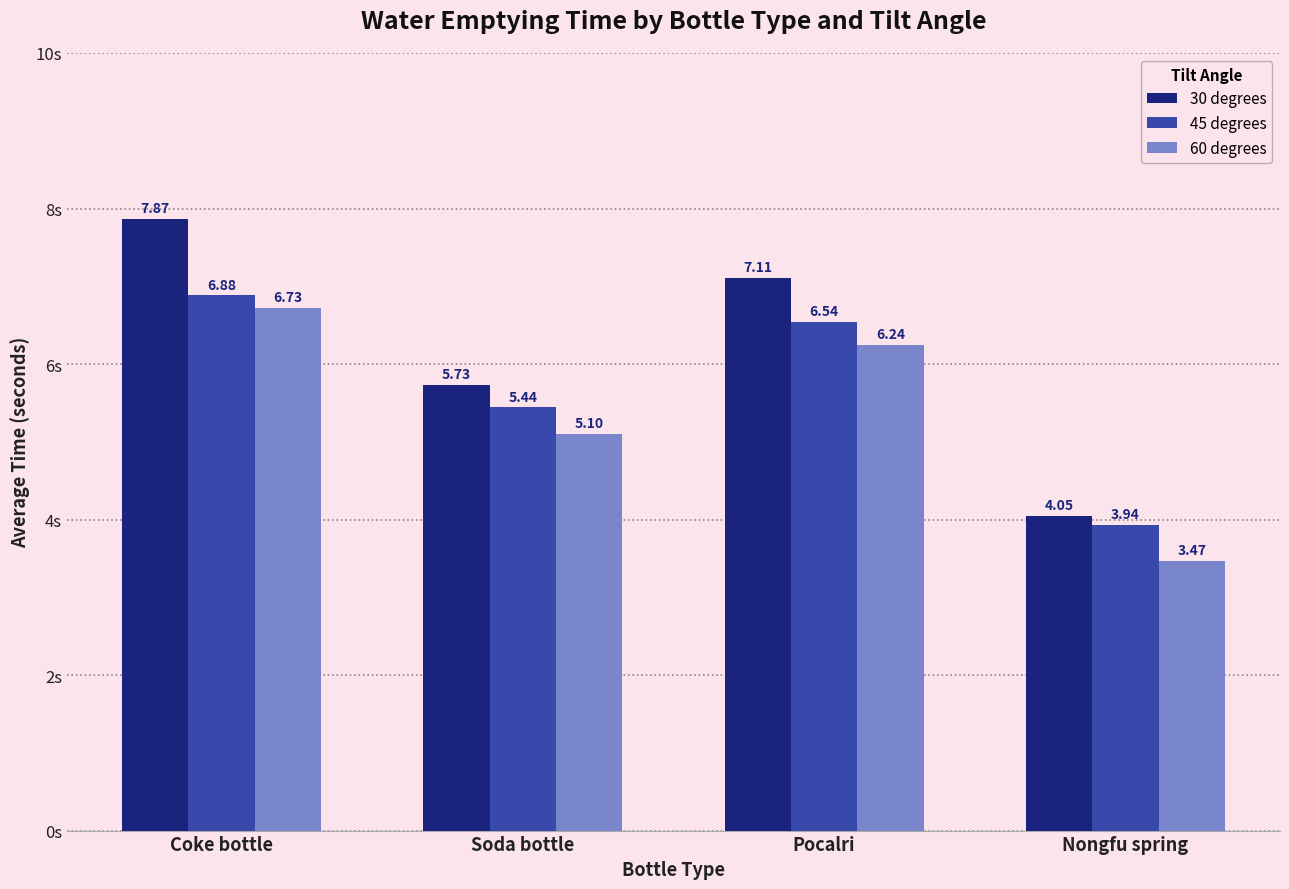

Is the value of 60 degrees at Soda bottle greater than the value of 45 degrees at Soda bottle?

No